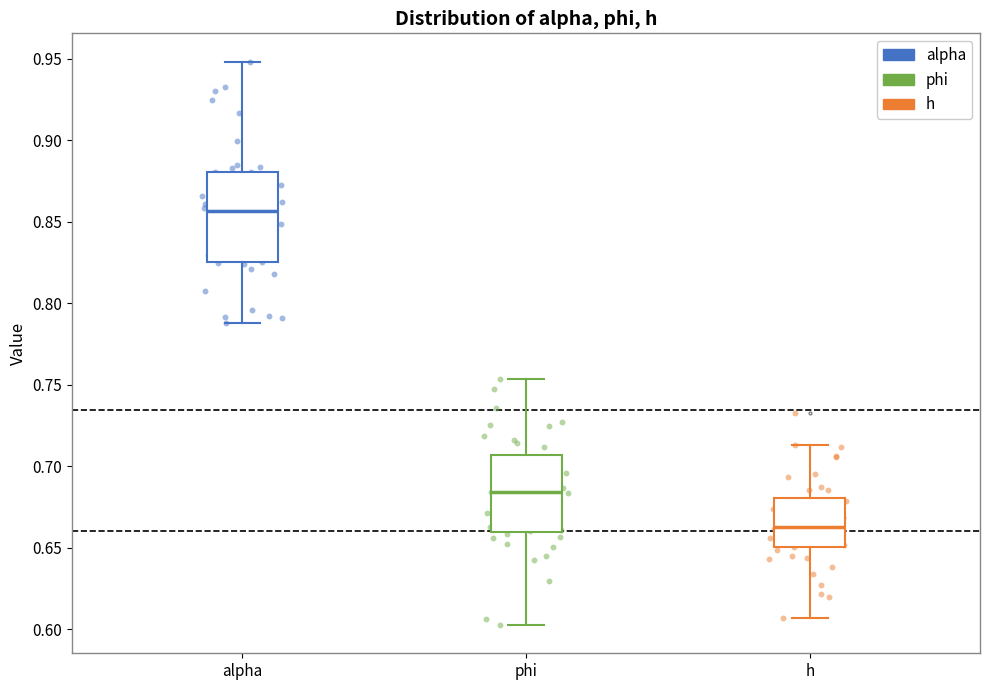

Reading left to right, read every box against the y-axis: the position of its median line, the range the box covers, and the ends of its whiskers. The values are not printed on the chart, so give them approximately, as read against the axis.

alpha: median 0.855, box 0.825 to 0.880, whiskers 0.790 to 0.950
phi: median 0.685, box 0.660 to 0.705, whiskers 0.605 to 0.755
h: median 0.665, box 0.650 to 0.680, whiskers 0.605 to 0.715